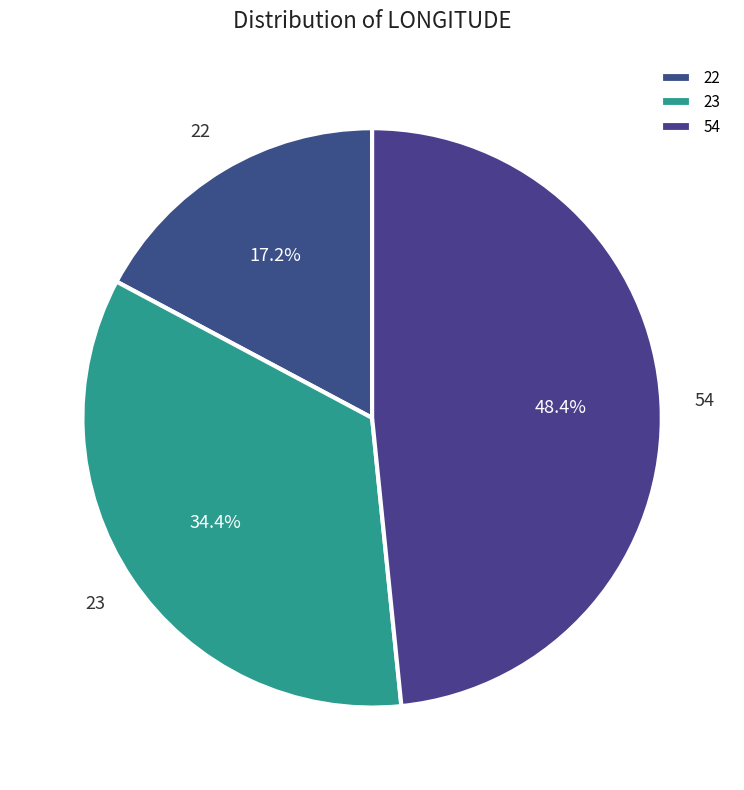

Is the sum of 23 and 22 greater than half?

Yes